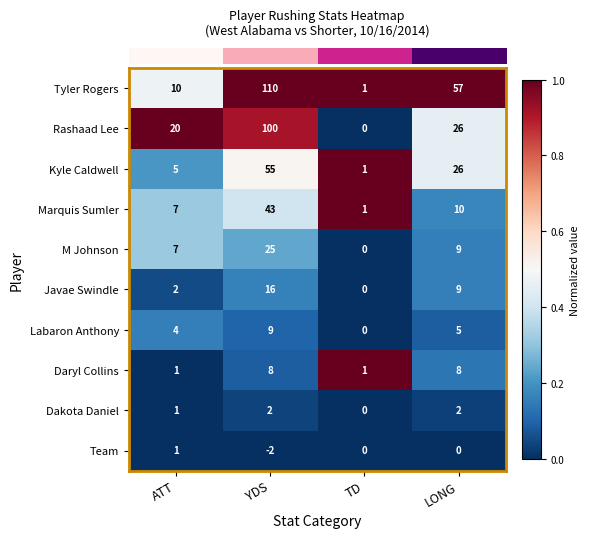

At which category does the chart reach its peak across all series?

YDS